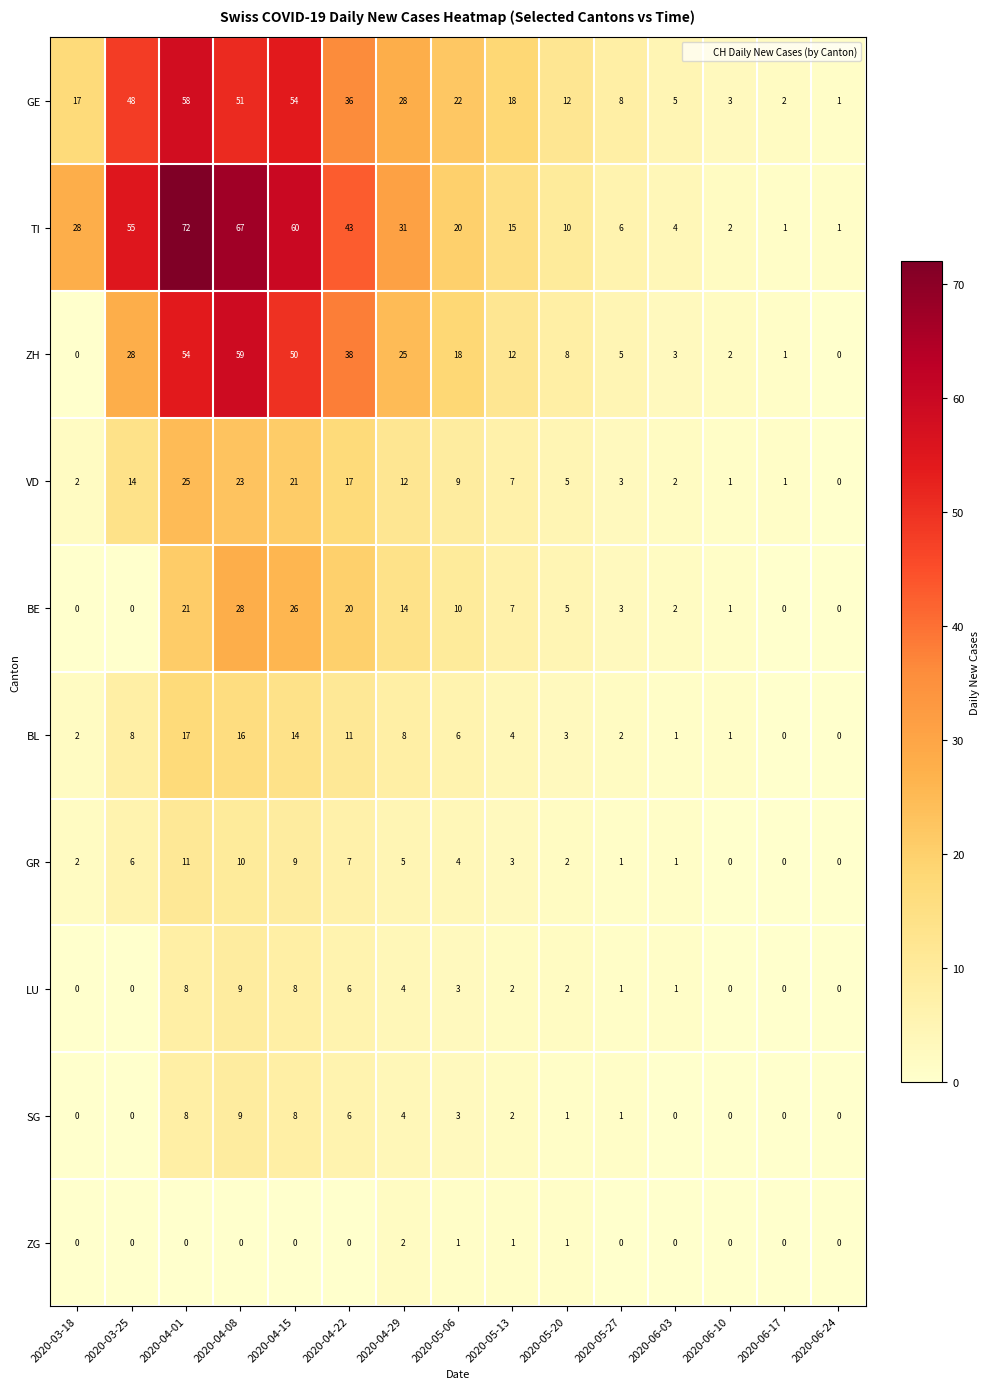

At how many categories does at least one series exceed 14?

9